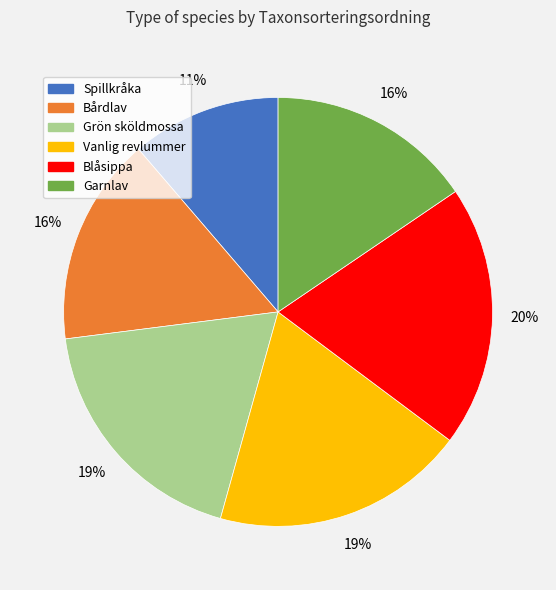

What is the ratio of the value at Vanlig revlummer to the value at Spillkråka?

1.7